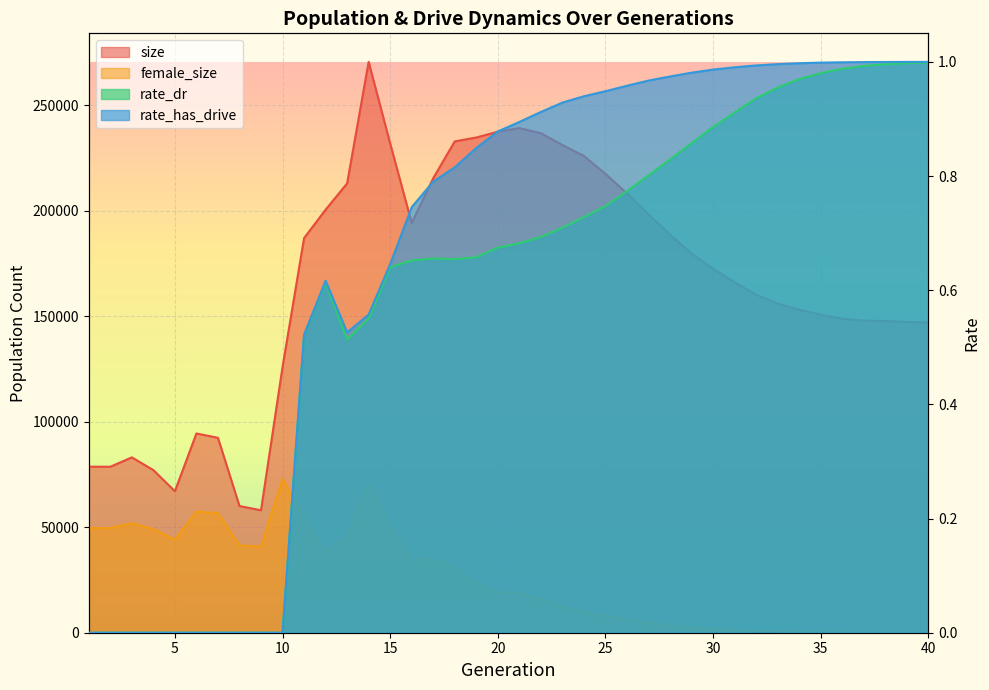

Which series has the largest range (max minus min)?

size